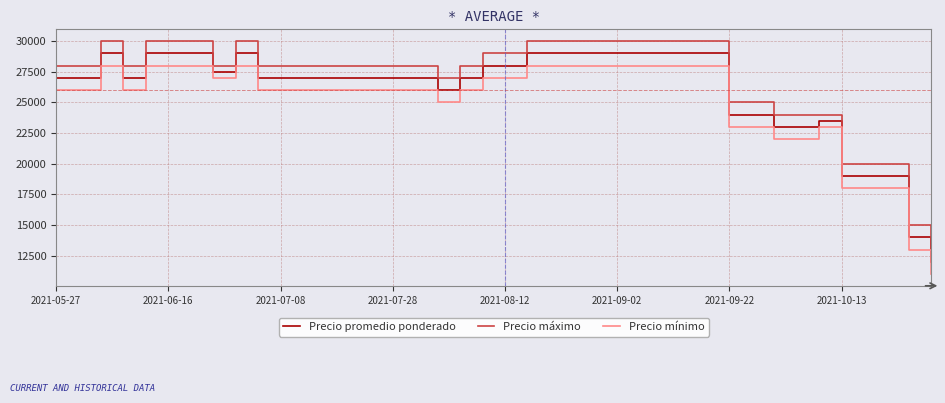

What is the difference between the maximum and minimum values in the Precio máximo series?

17000